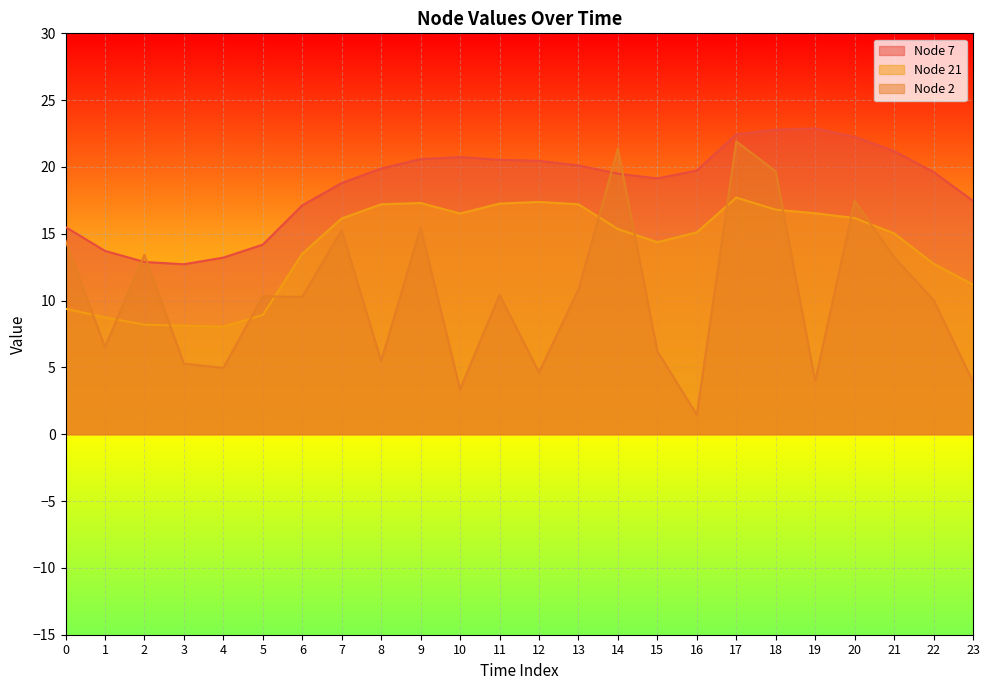

Does the chart display data point markers on the line(s)?

No